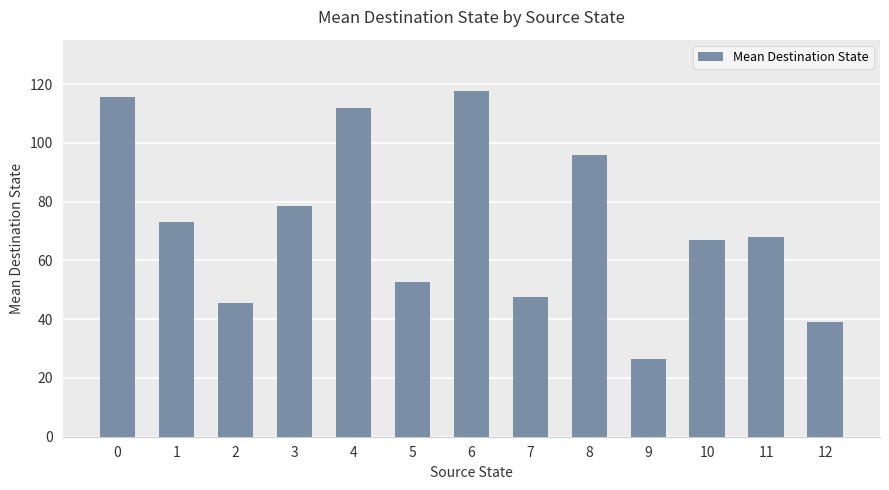

What value does the data have at 8?

96.0